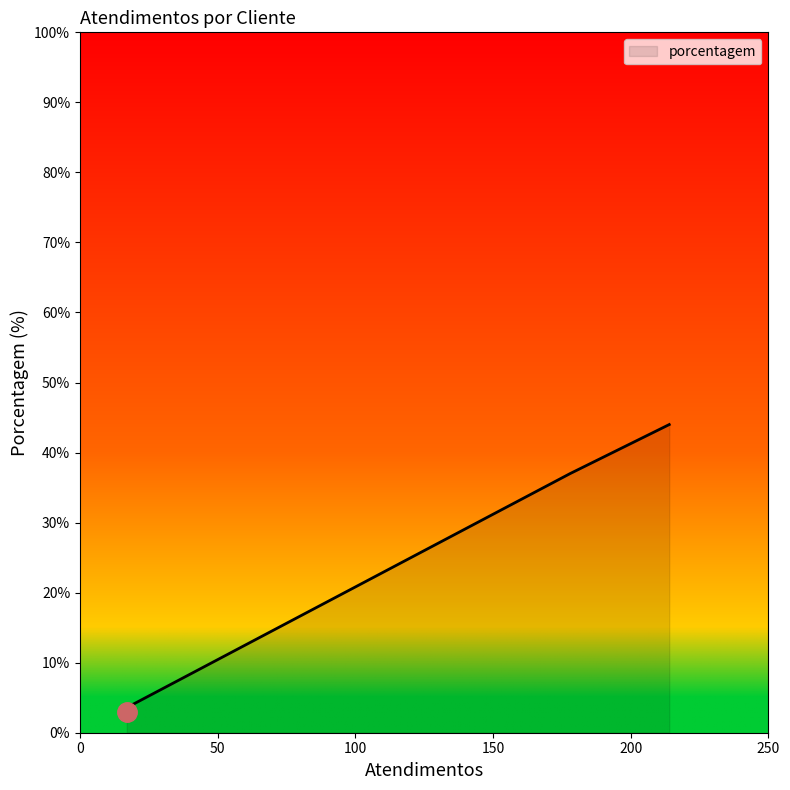

Does the chart have visible grid lines?

No